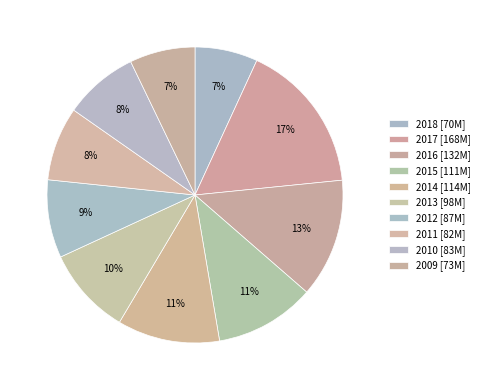

Do 2016 and 2011 together represent more than half of the pie?

No